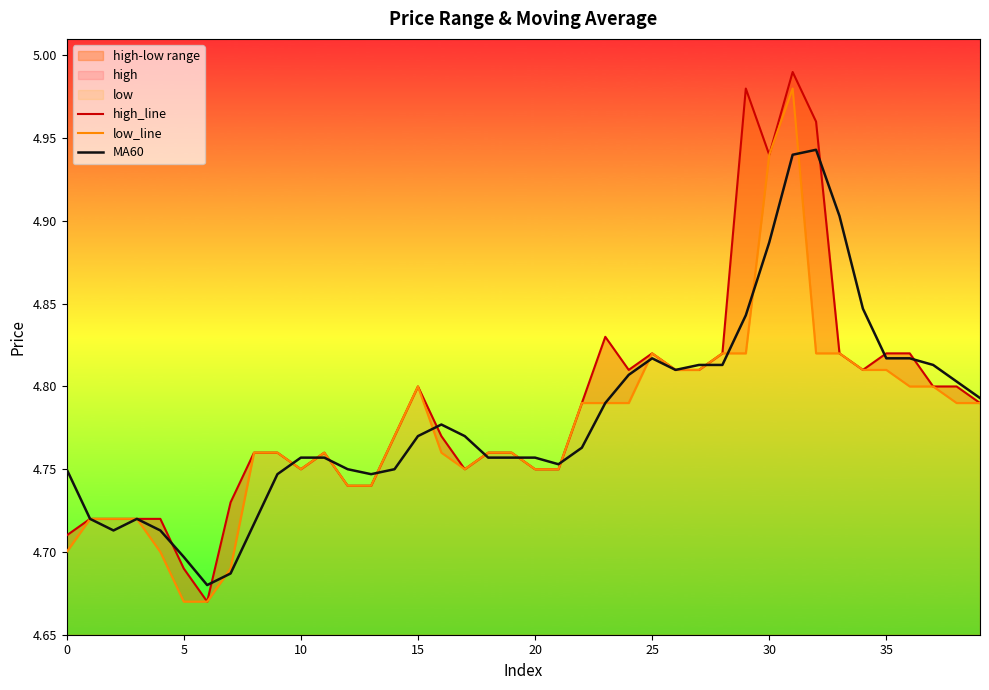

True or false: MA60 has a value of 7.1 at 0.

False